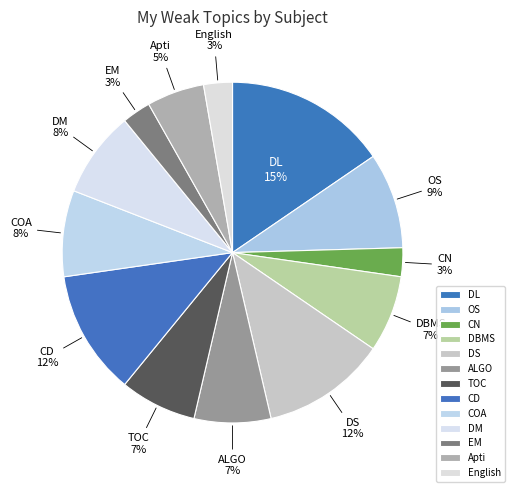

What is the largest slice in the pie chart?

DL